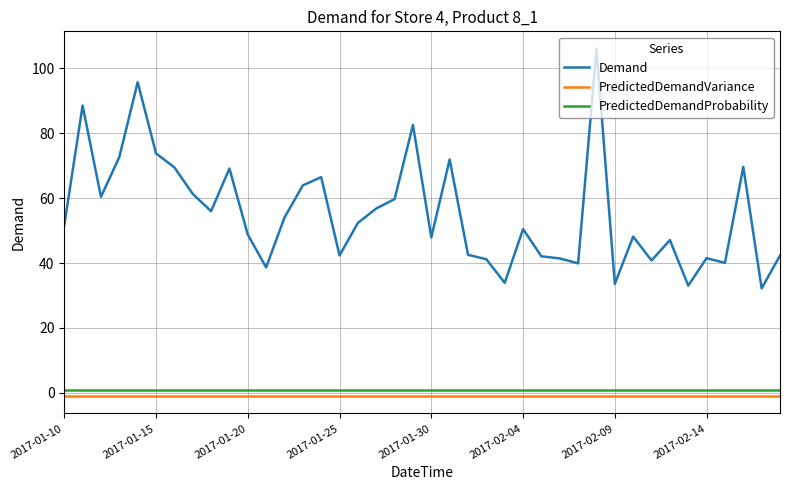

True or false: PredictedDemandVariance and Demand cross at least once.

False